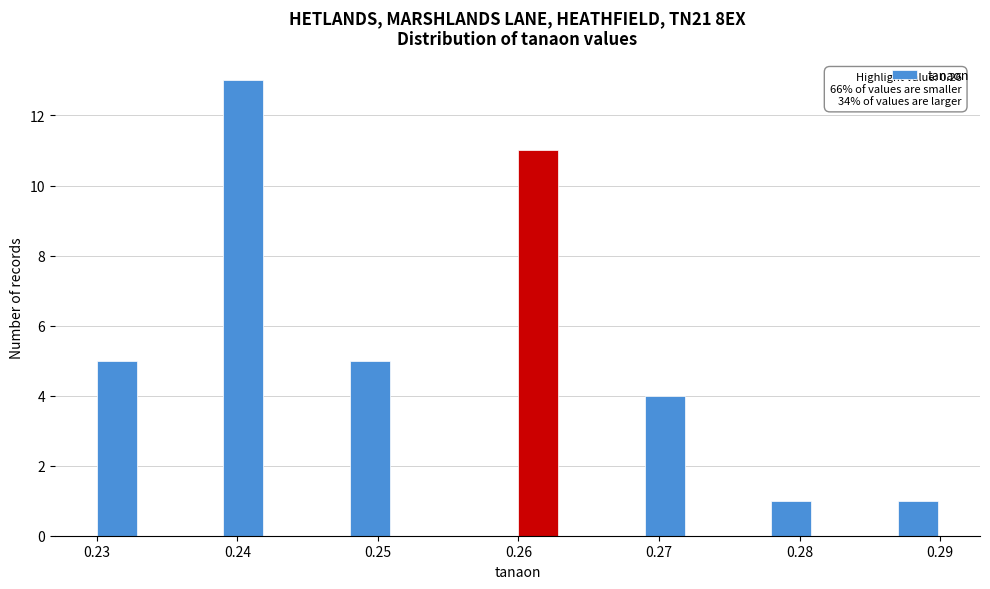

Read against the x-axis, roughly where is the centre of the tallest bar?

0.240